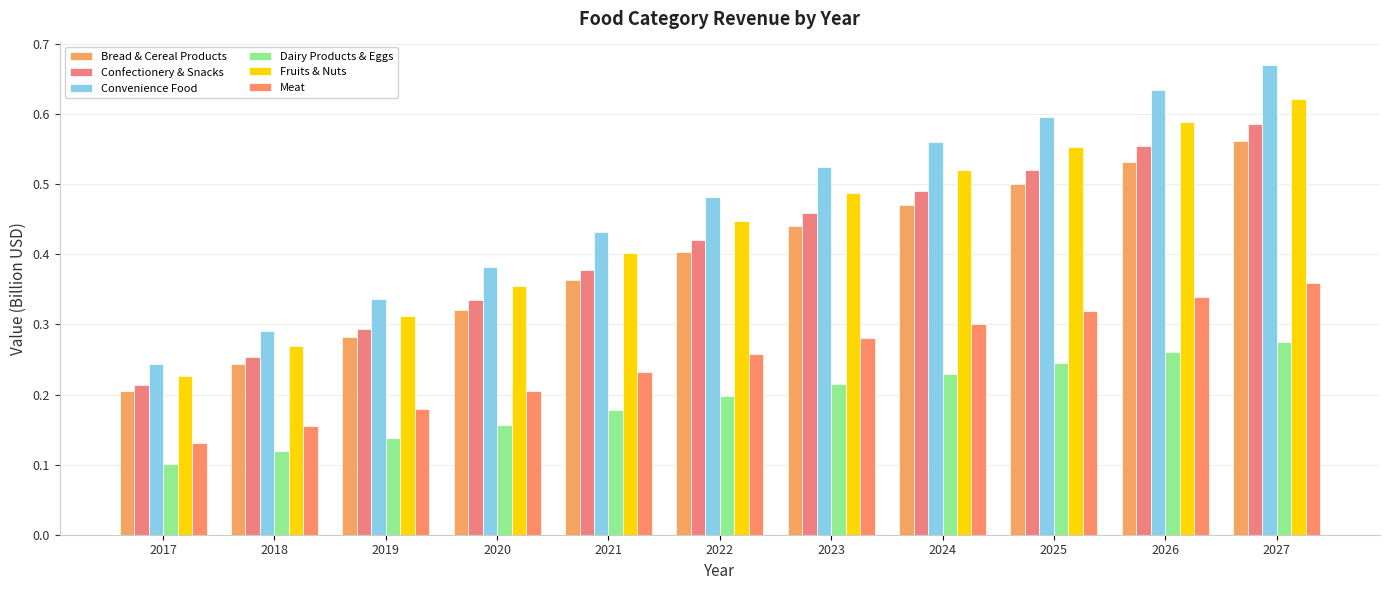

Count the number of categories in the chart.

11